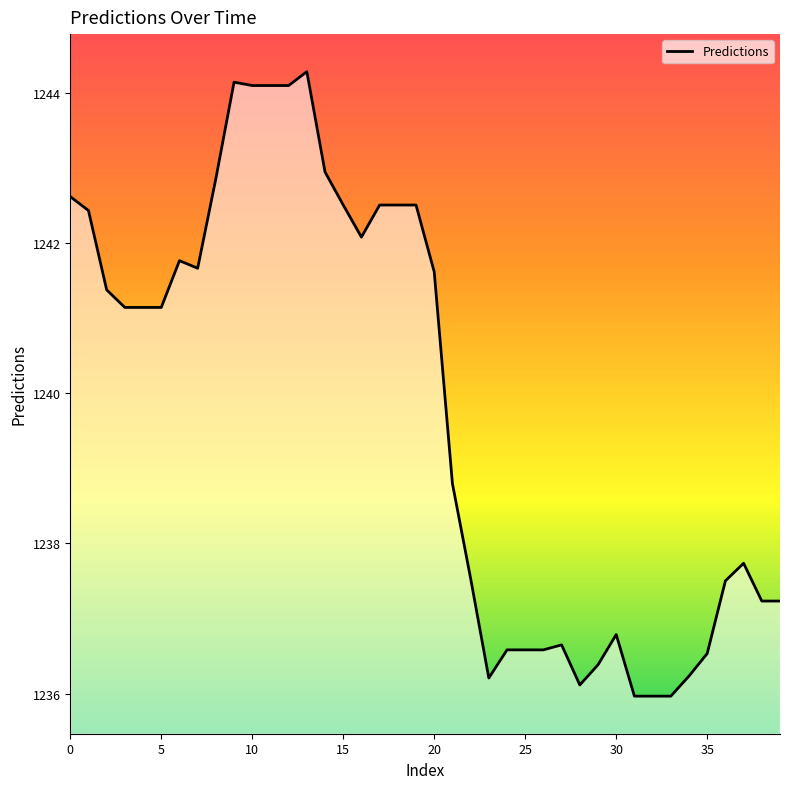

What is the minimum value shown in the chart?

1236.0